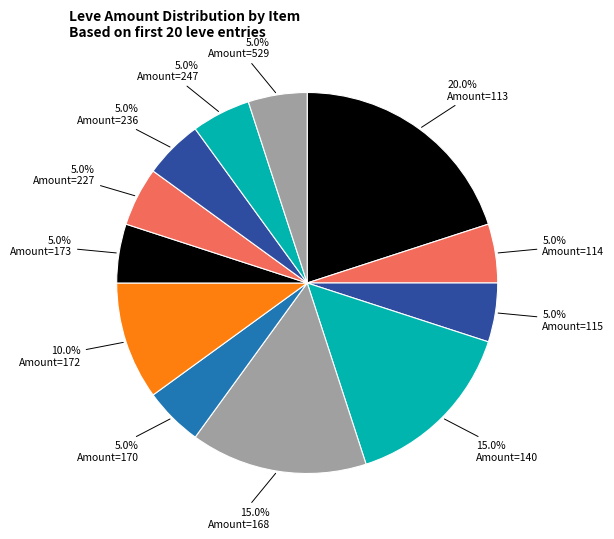

To the nearest percent, what is the average slice percentage?

8%